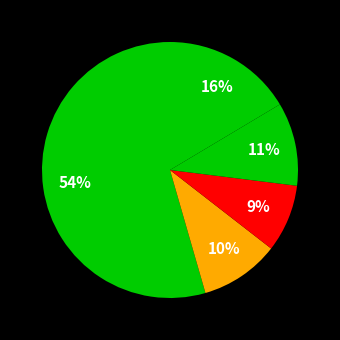

How many slices are in this pie chart?

5